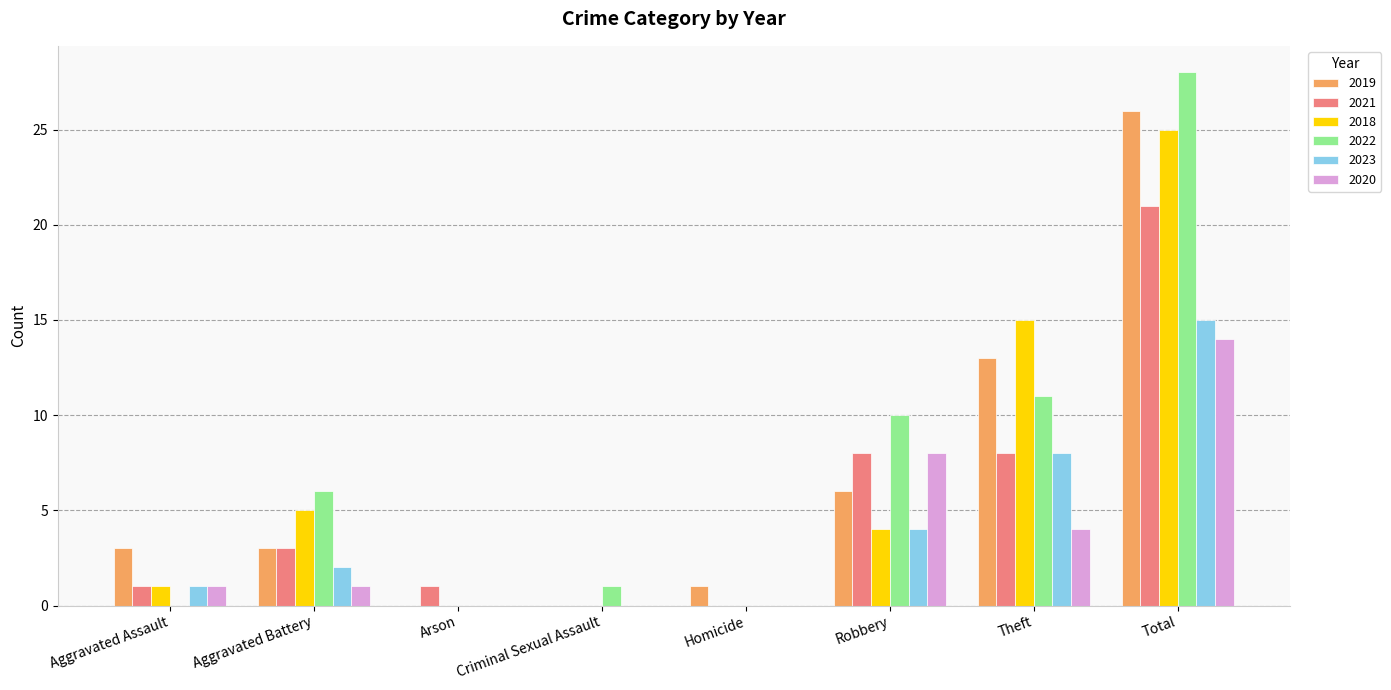

What is the total value across all series at Aggravated Assault?

7